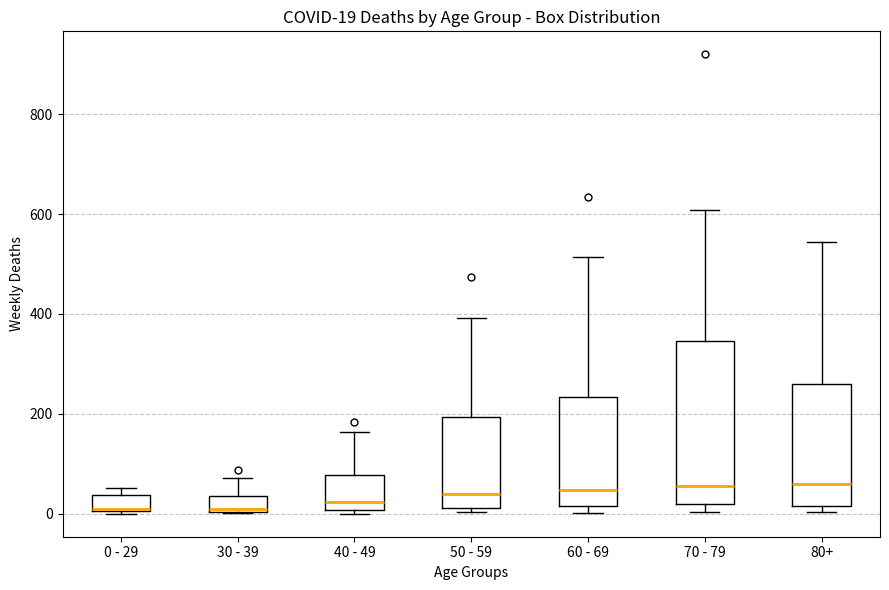

Which box is the tallest, from its lower edge to its upper edge?

70 - 79